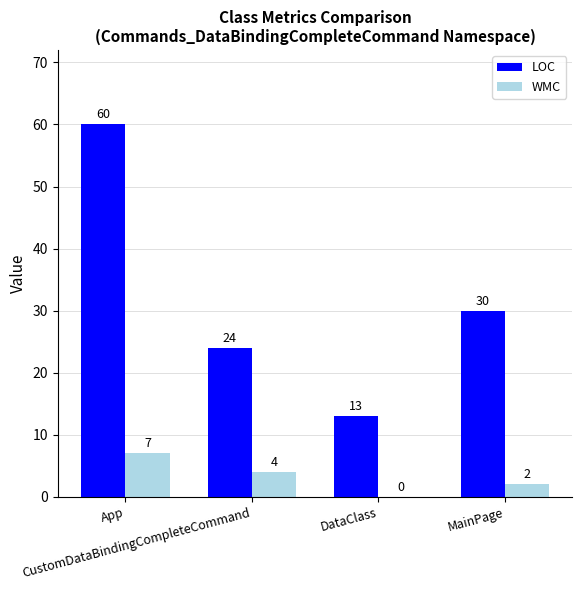

What is the highest value of the WMC series?

7